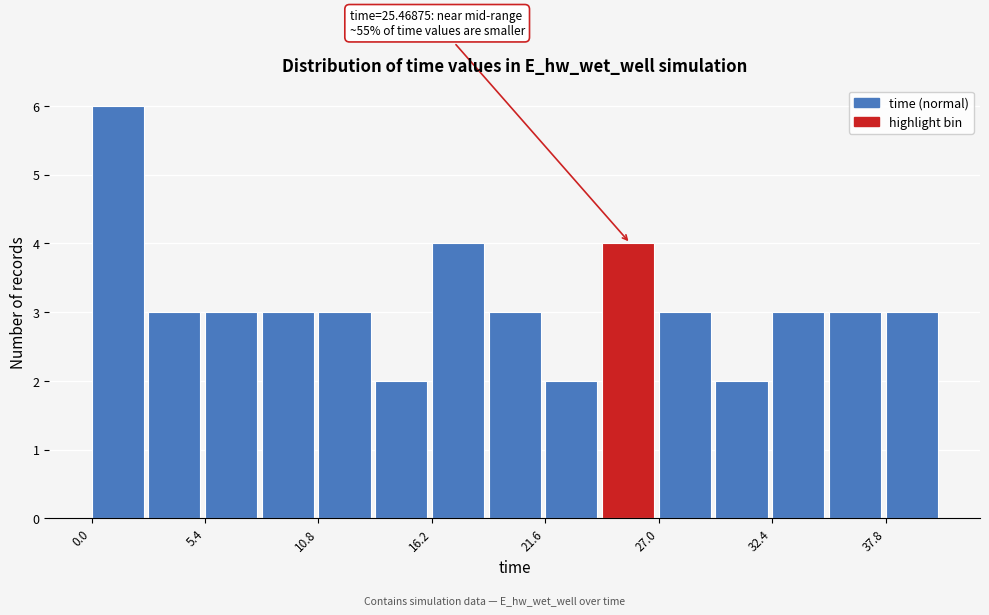

Read against the x-axis, roughly where is the centre of the tallest bar?

1